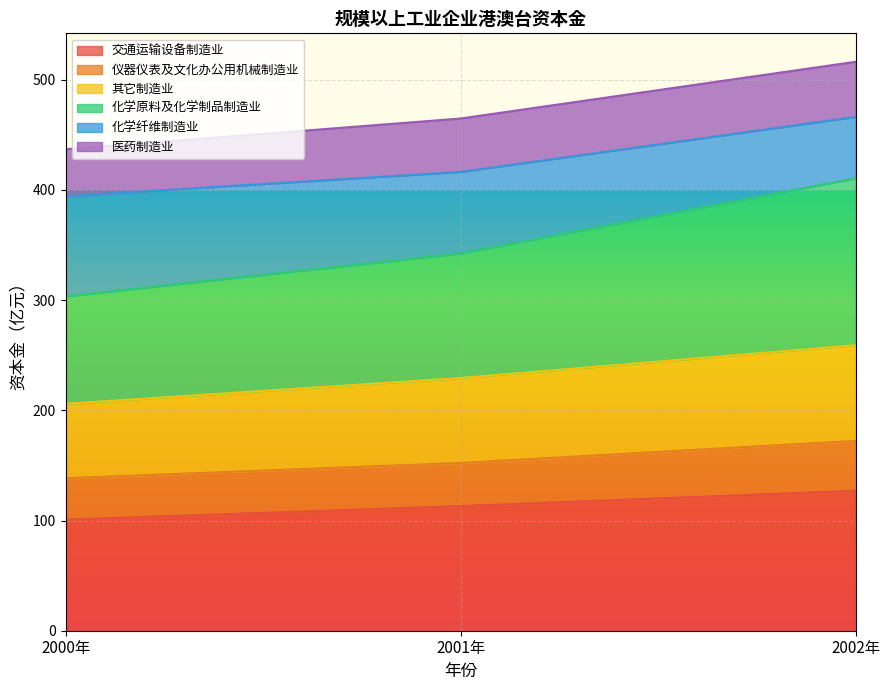

How many categories are shown in the chart?

3